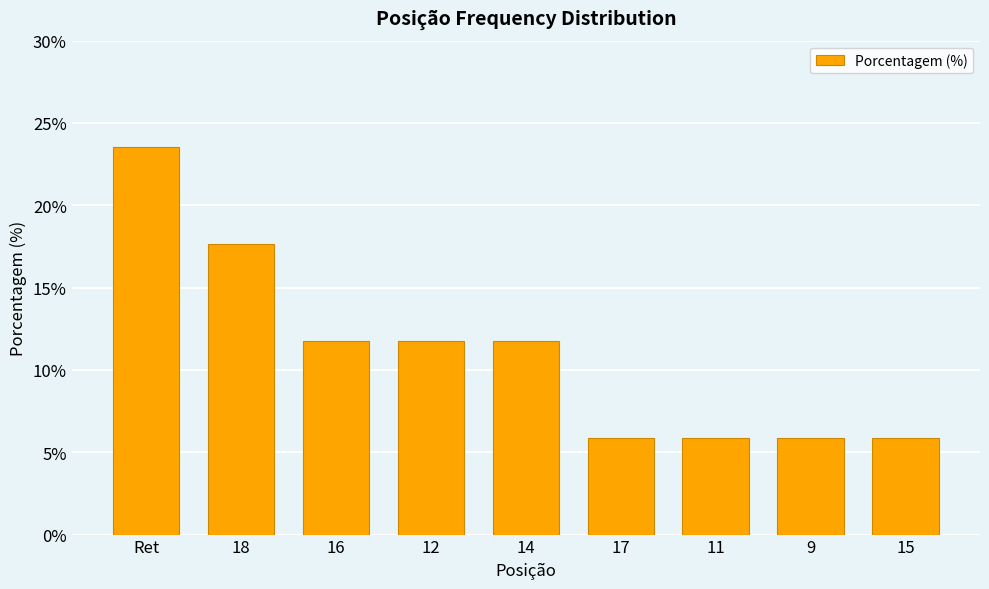

What is the sum of the values at Ret and 12?

35.3